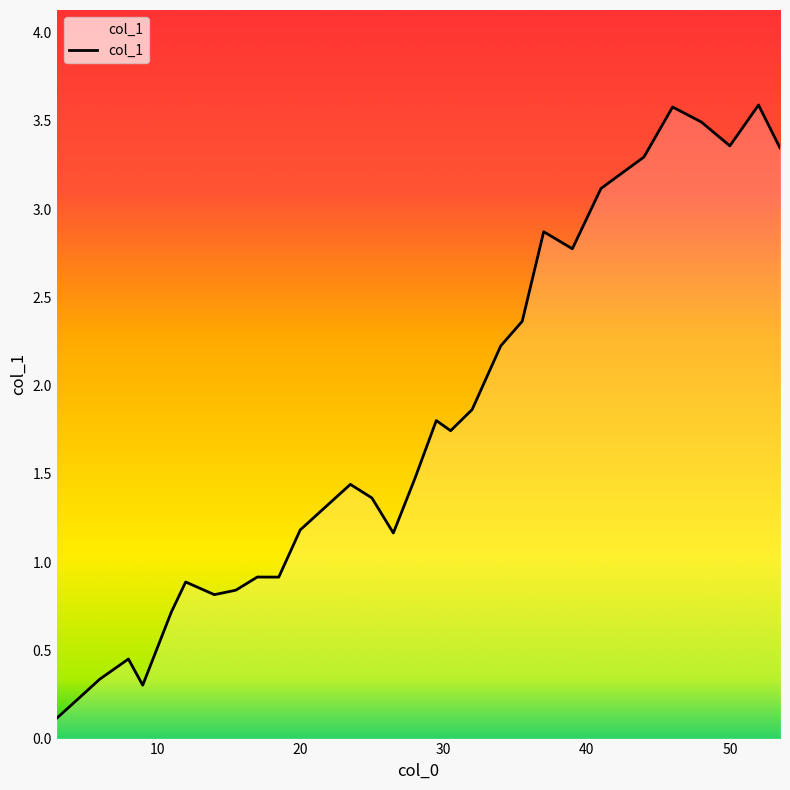

How many values are below 1?

11